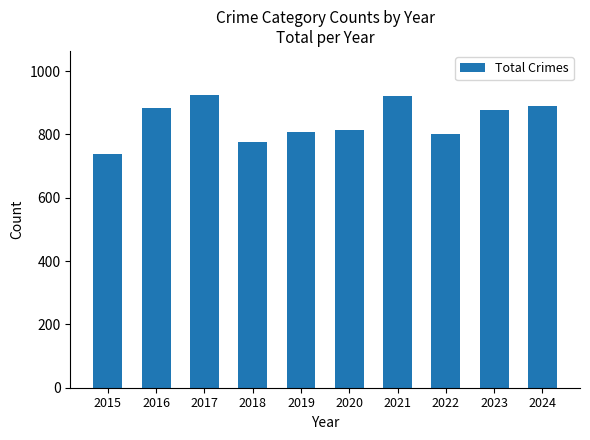

What is the minimum value shown in the chart?

737